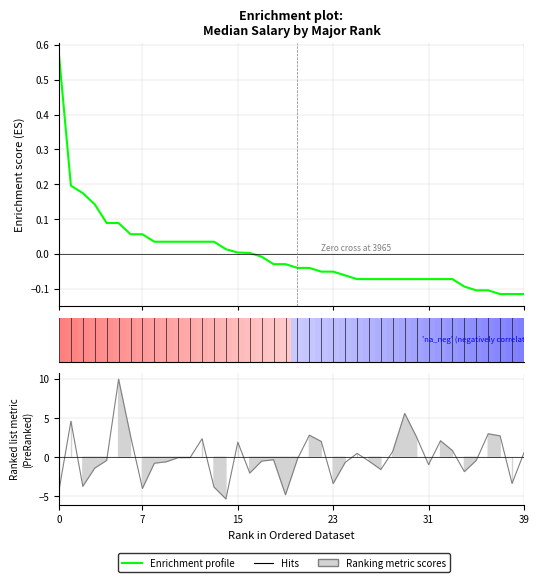

List the labels in order of Ranking metric scores value, smallest first.

14, 19, 0, 7, 13, 2, 23, 38, 16, 34, 27, 3, 31, 8, 24, 9, 17, 26, 4, 35, 18, 20, 10, 11, 25, 39, 28, 33, 15, 22, 32, 12, 30, 6, 37, 21, 36, 1, 29, 5